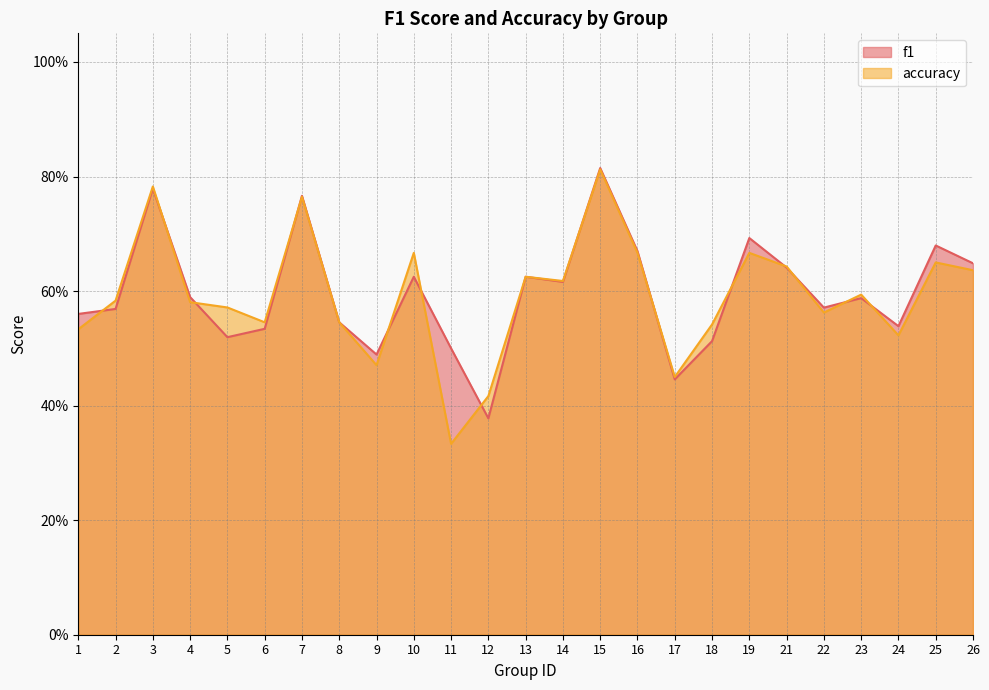

Is the value of f1 at 25 greater than the value of accuracy at 3?

No